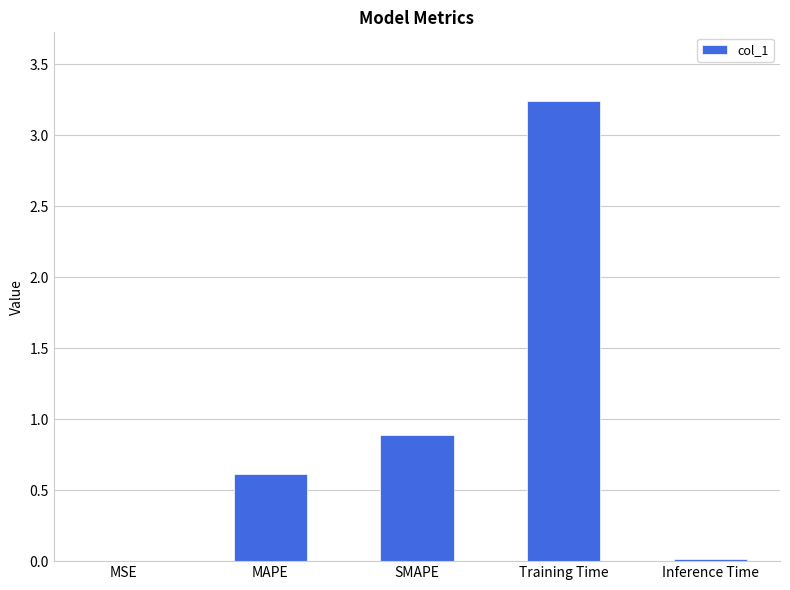

The value at SMAPE is 1.3. True or false?

False